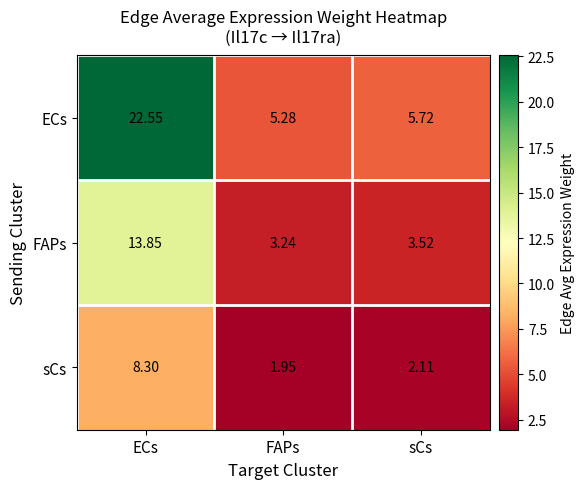

At which category is the sum across all series the highest?

ECs